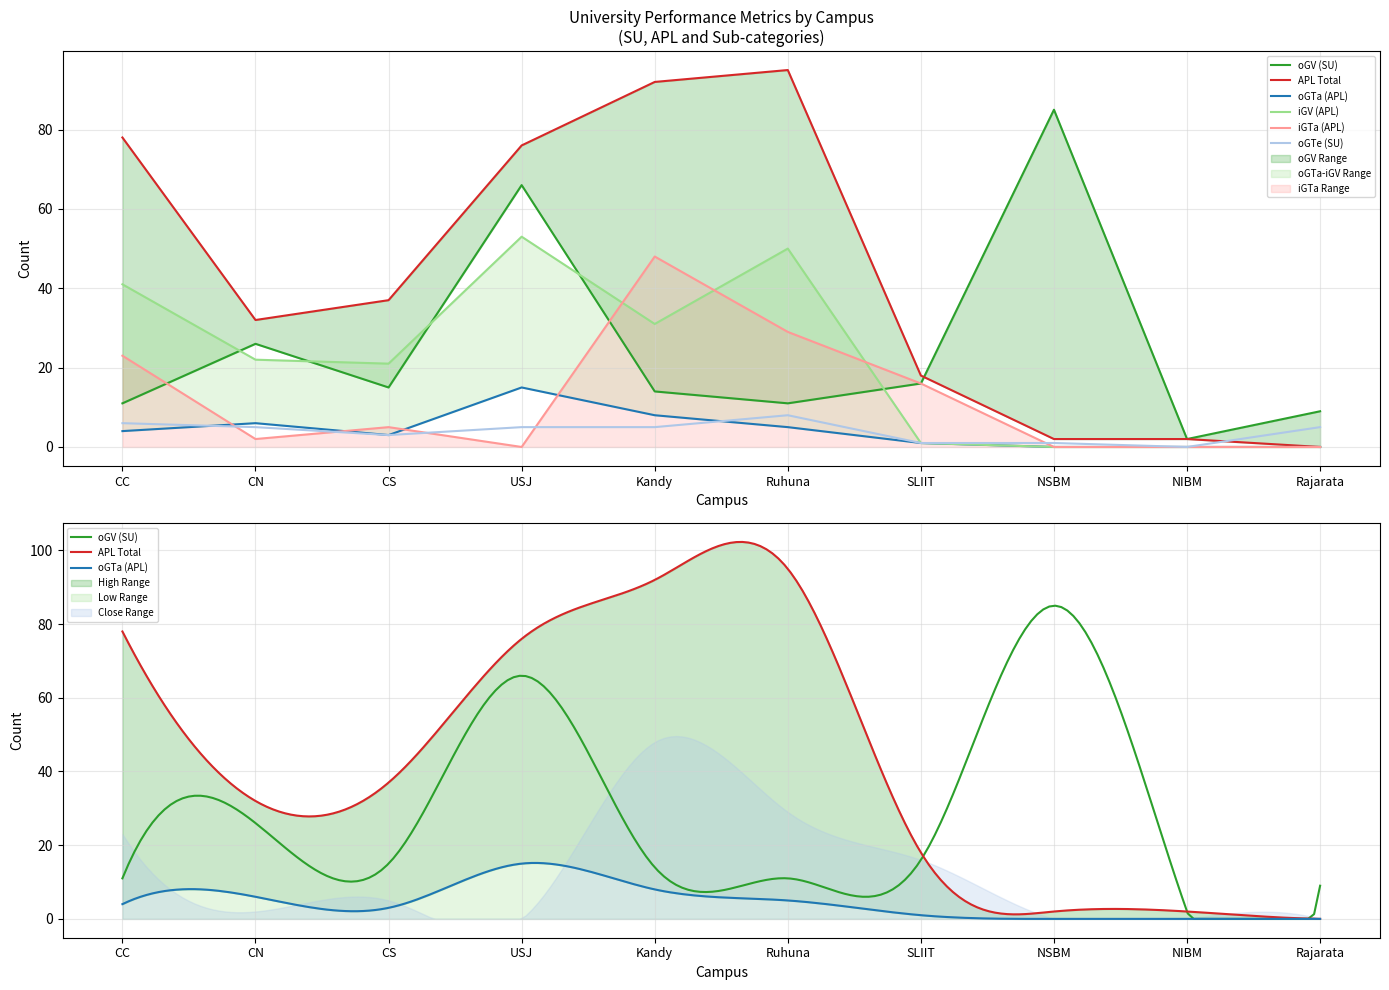

What is the label of the 2nd point from the right?

NIBM